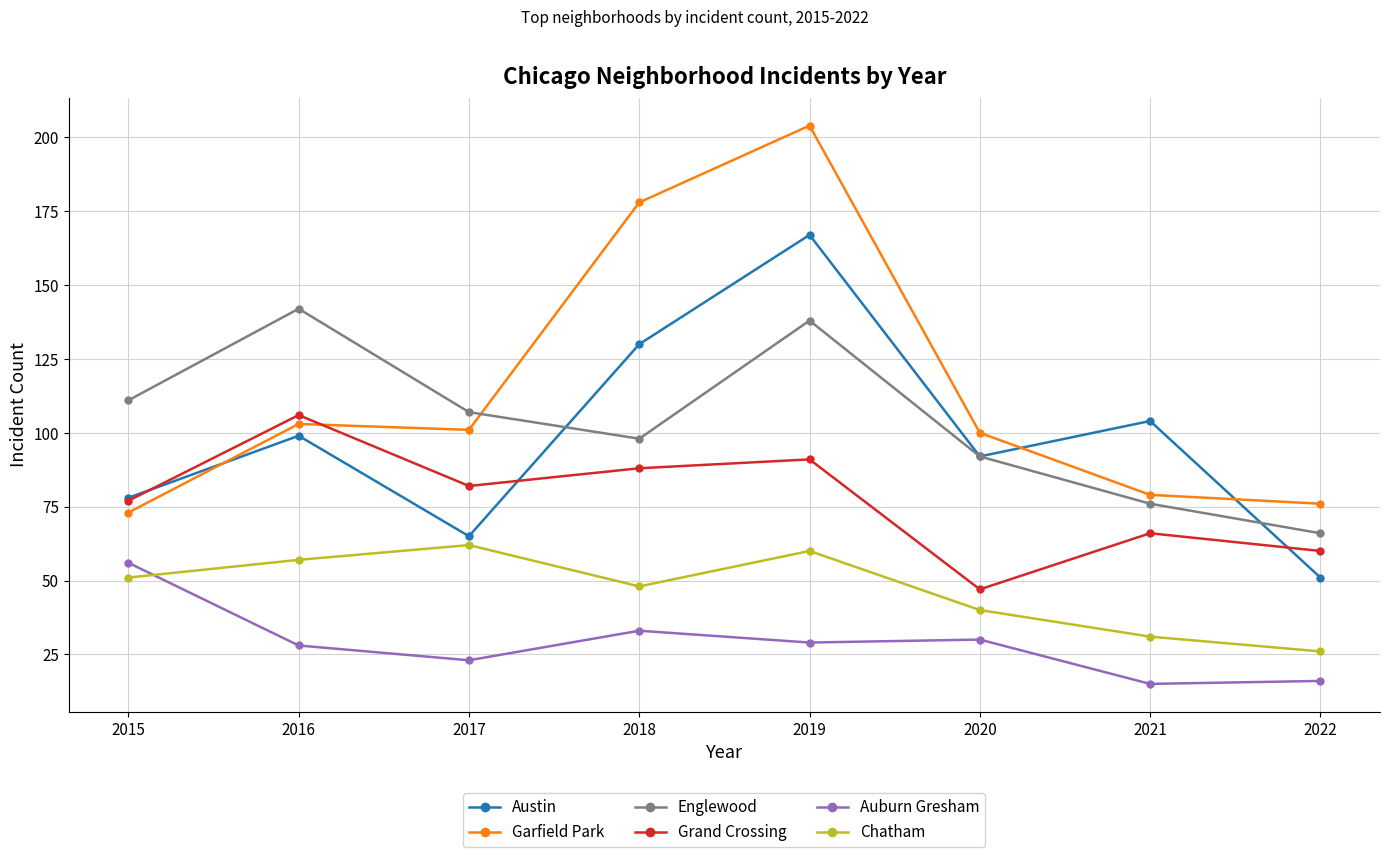

Which series changed the most between 2017 and 2021?

Austin